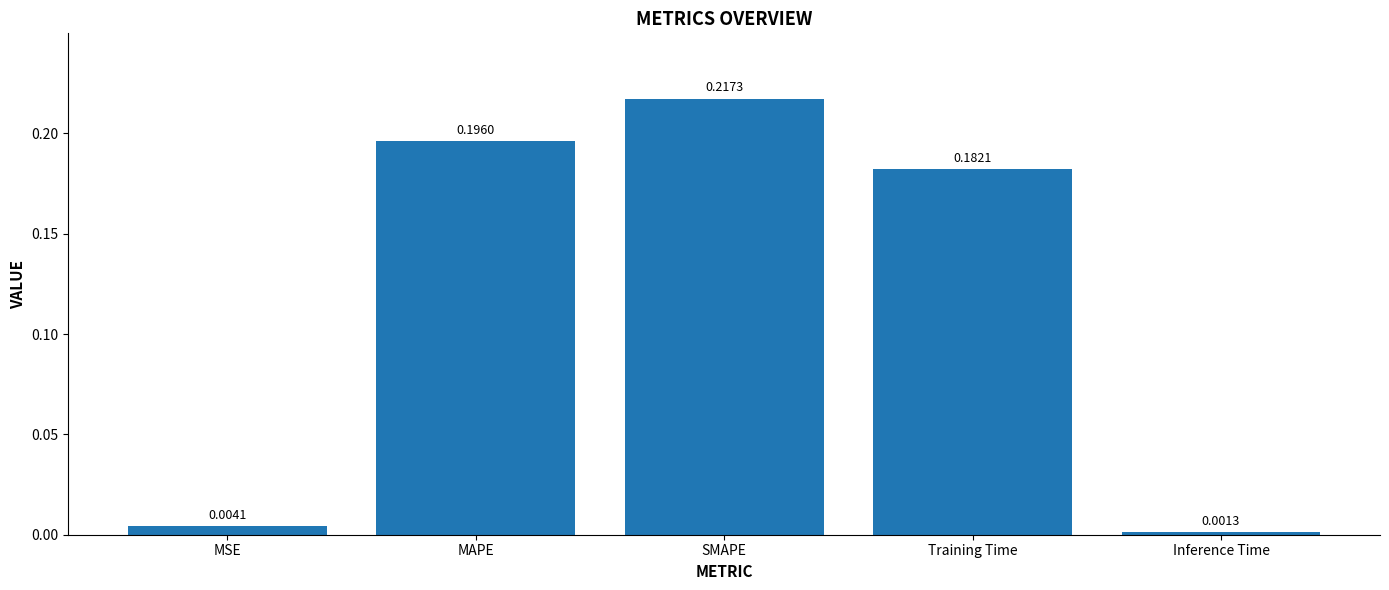

Rank the categories by value from lowest to highest.

Inference Time, MSE, Training Time, MAPE, SMAPE